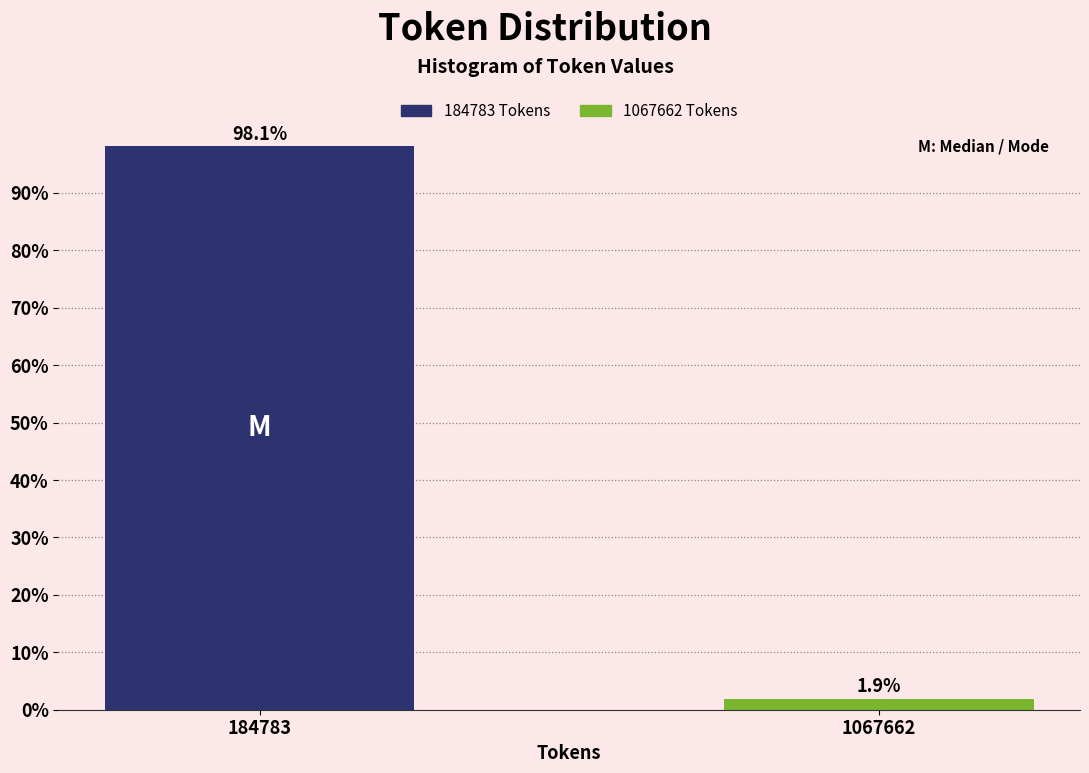

Reading left to right, list all the values displayed in this chart.

98.1	1.9